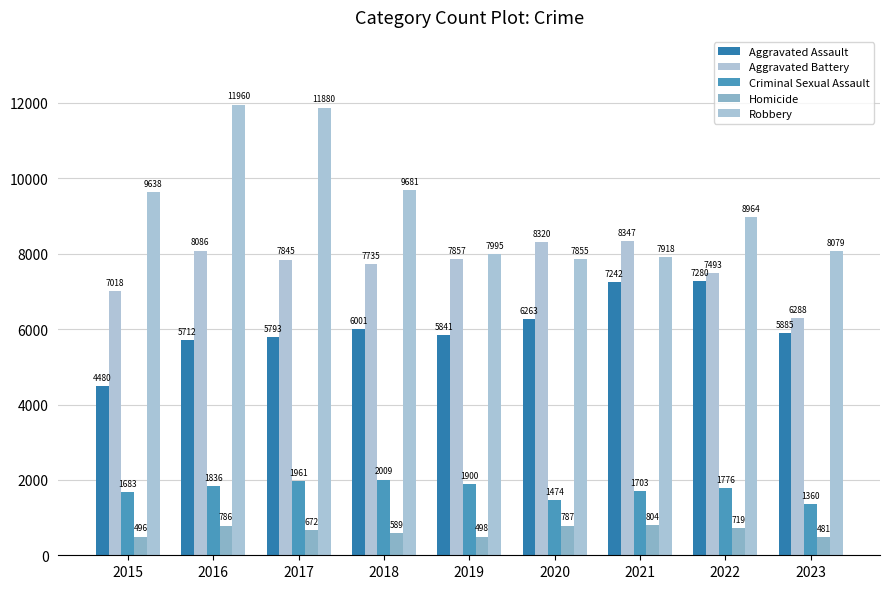

What is the difference between the Robbery values at 2020 and 2017?

4025